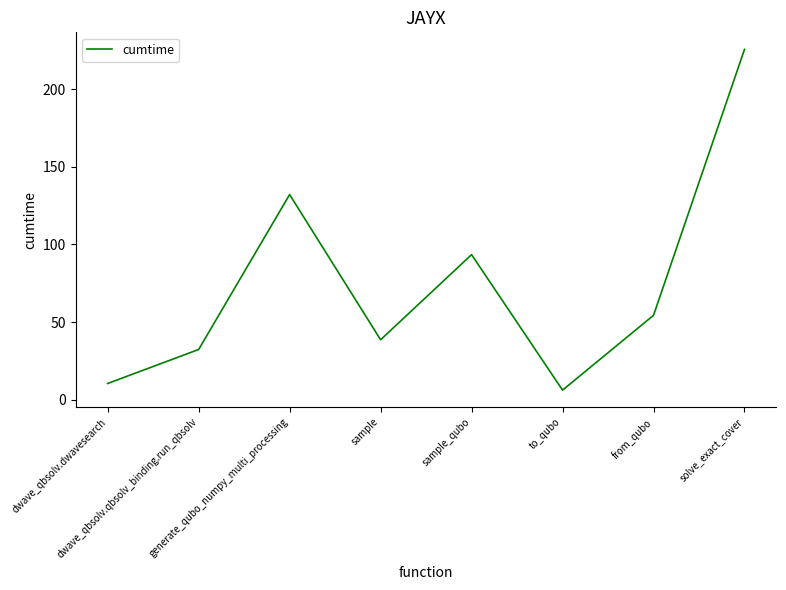

What is the maximum value shown in the chart?

225.6